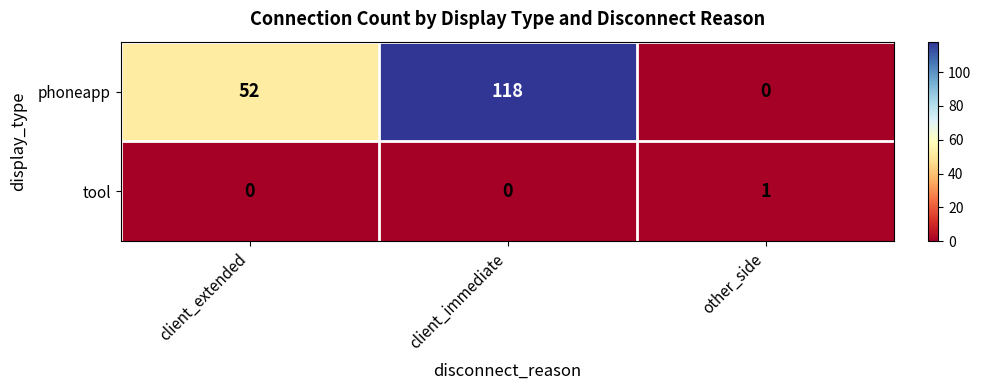

Which series has the largest total across all categories?

phoneapp